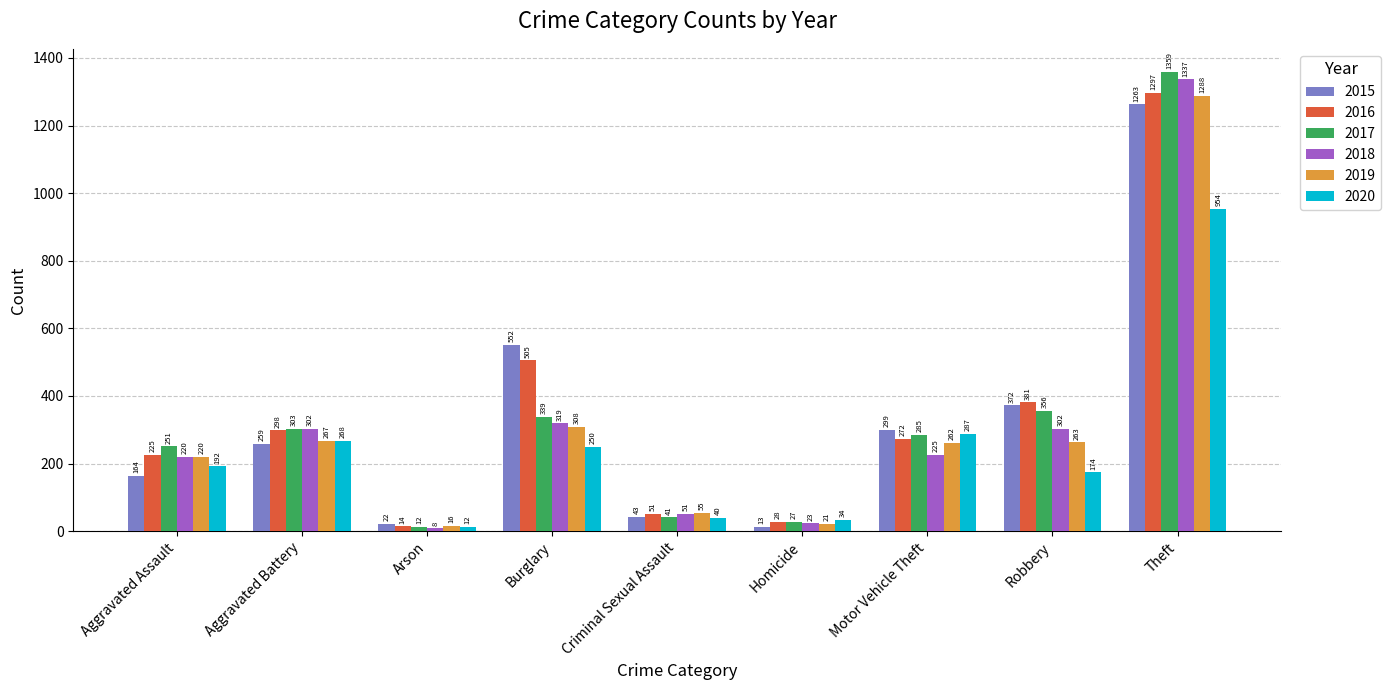

Which series has the largest total across all categories?

2016